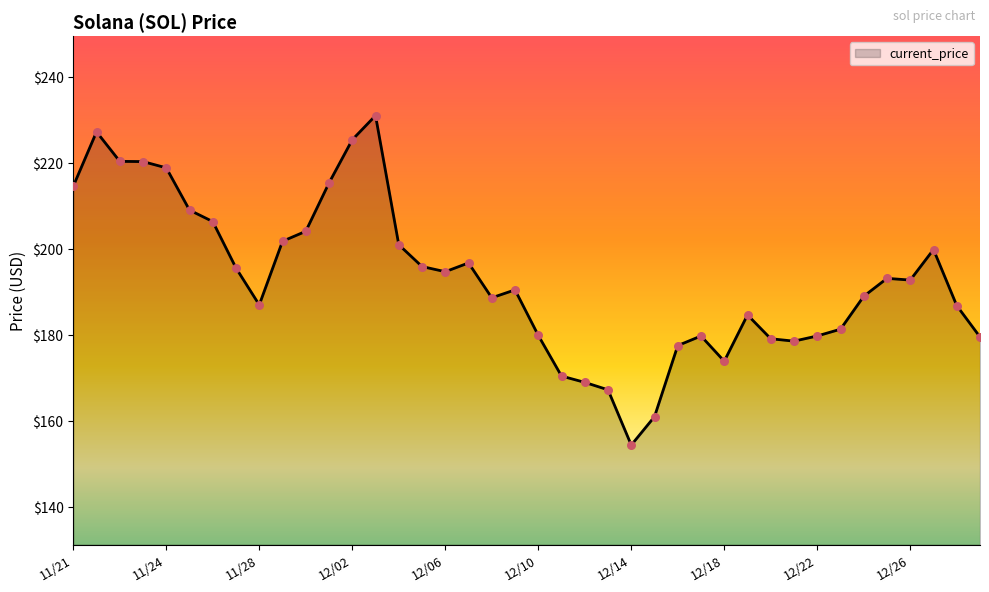

What is the difference between the maximum and minimum values?

76.7